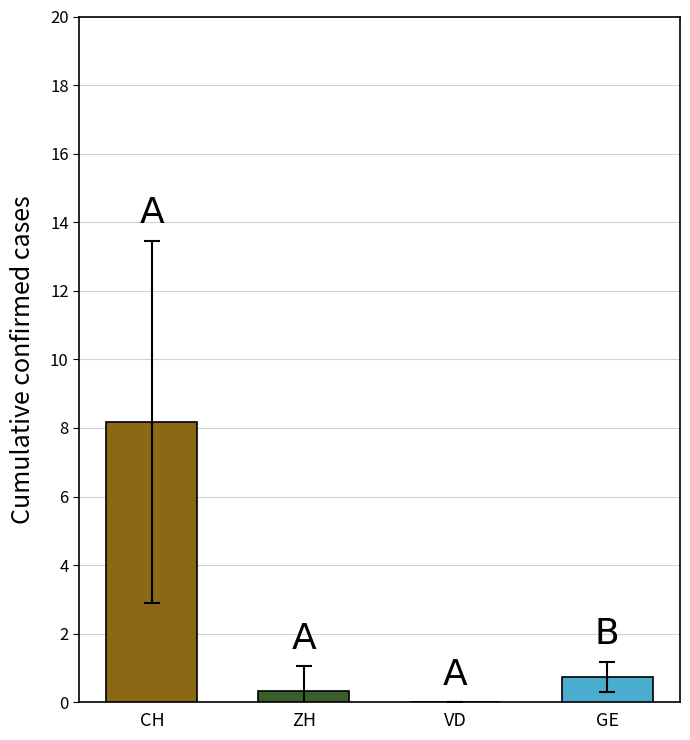

True or false: VD has a value of 0 at 32.

True